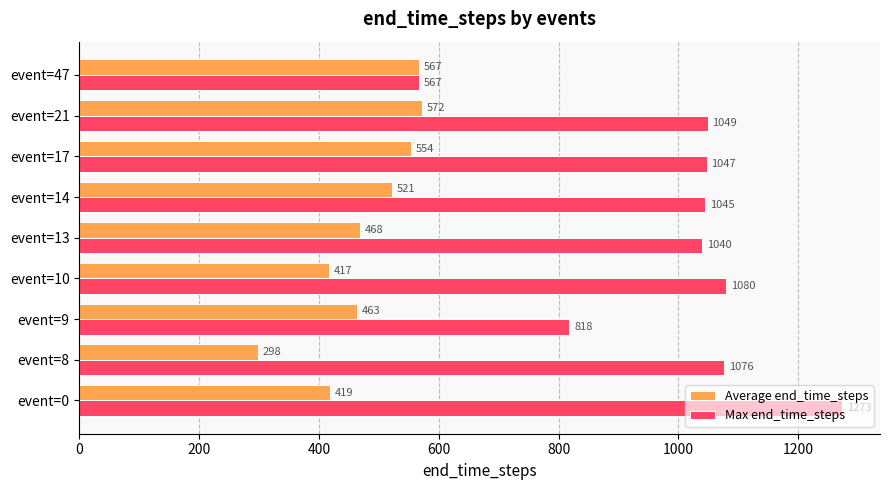

Is it true that Average end_time_steps equals 553.8 at event=17?

True